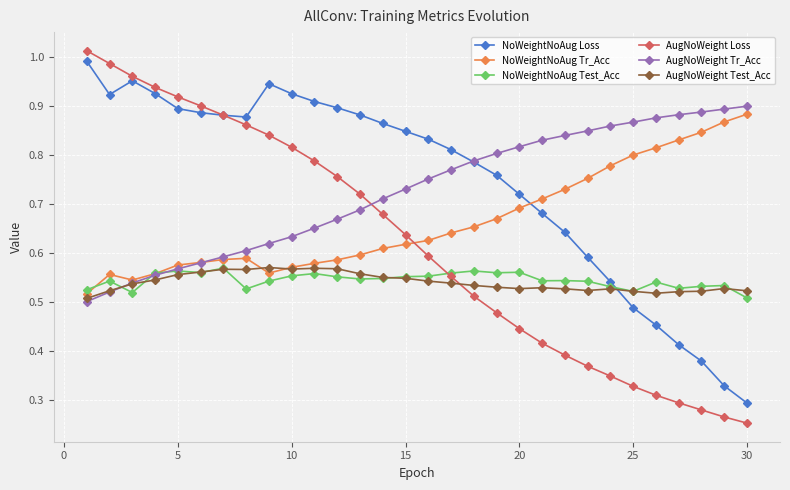

How many lines are shown in the chart?

6